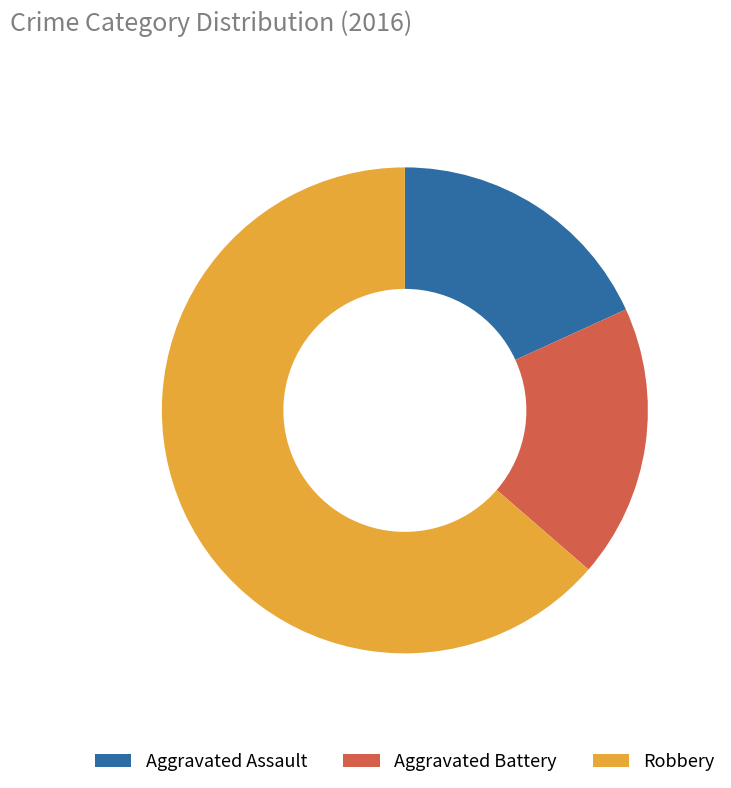

The Aggravated Assault slice represents 23% of the pie. True or false?

False